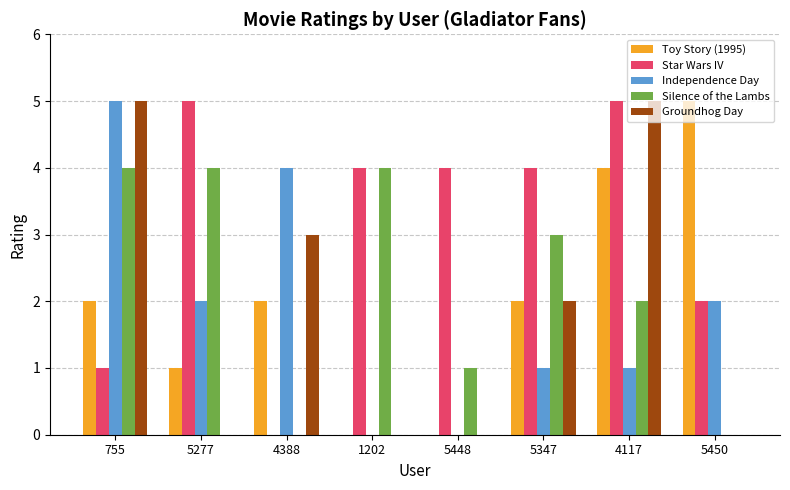

How many positive values does the Star Wars IV series have?

7